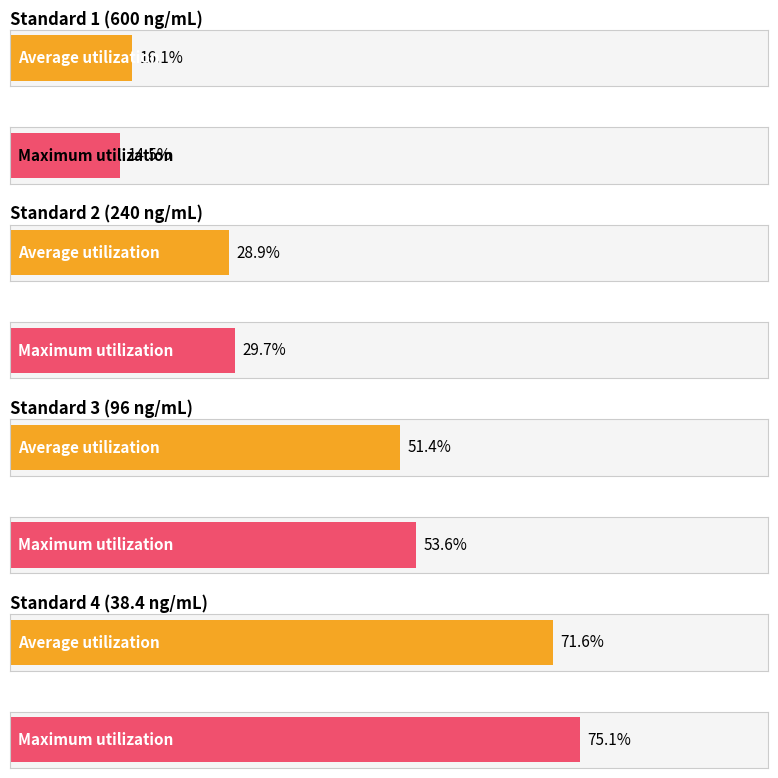

How many data points in Average utilization are less than 71?

3